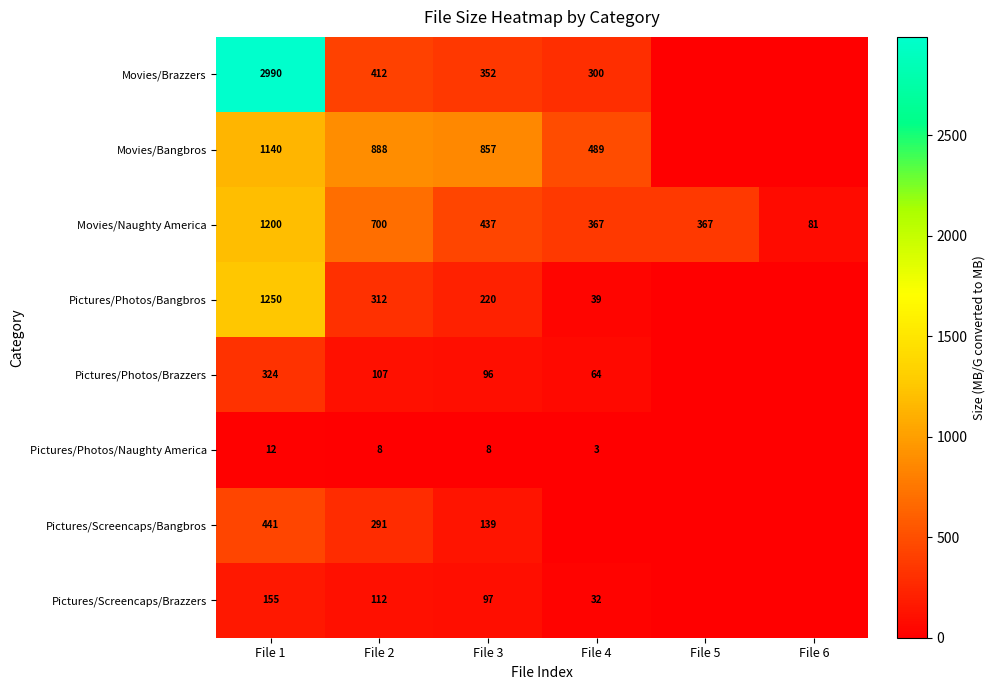

At File 1, list the series in order from smallest to largest.

Pictures/Photos/Naughty America, Pictures/Screencaps/Brazzers, Pictures/Photos/Brazzers, Pictures/Screencaps/Bangbros, Movies/Bangbros, Movies/Naughty America, Pictures/Photos/Bangbros, Movies/Brazzers